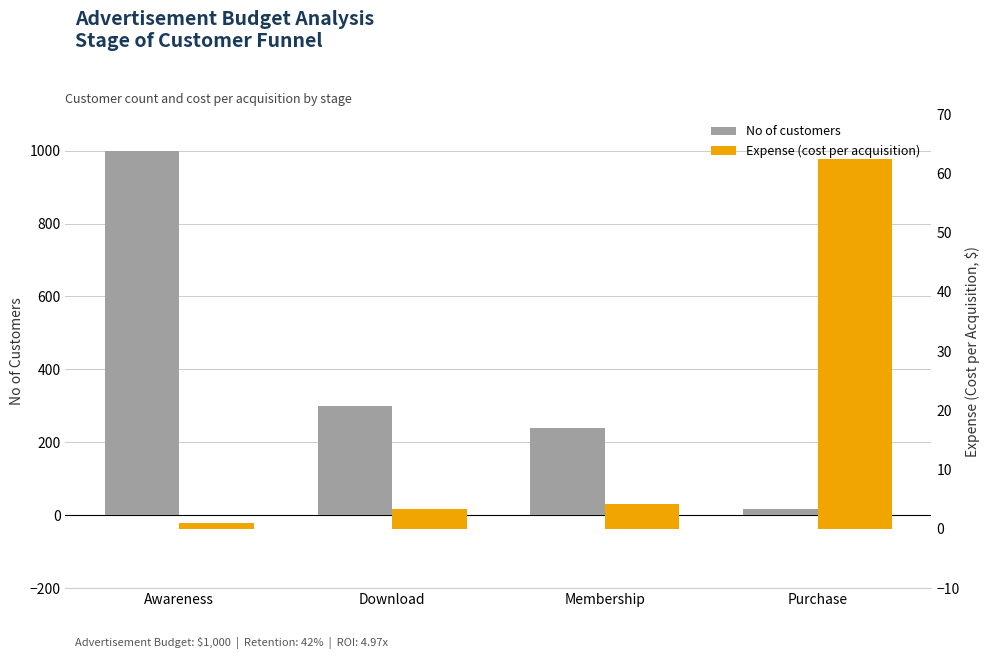

Which has a higher value, Download or Awareness?

Awareness